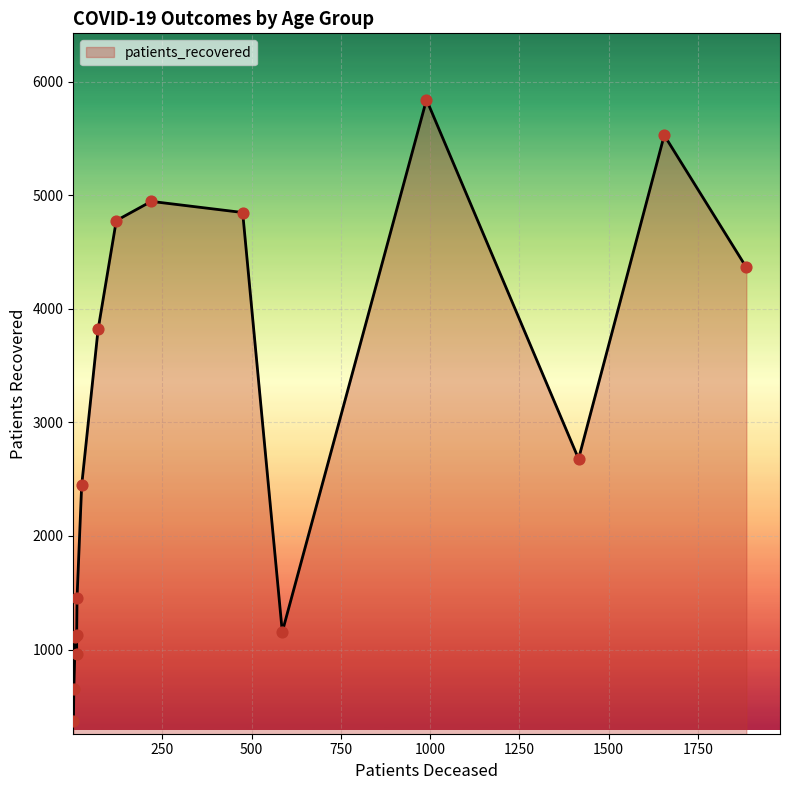

At how many categories does at least one series exceed 642?

15